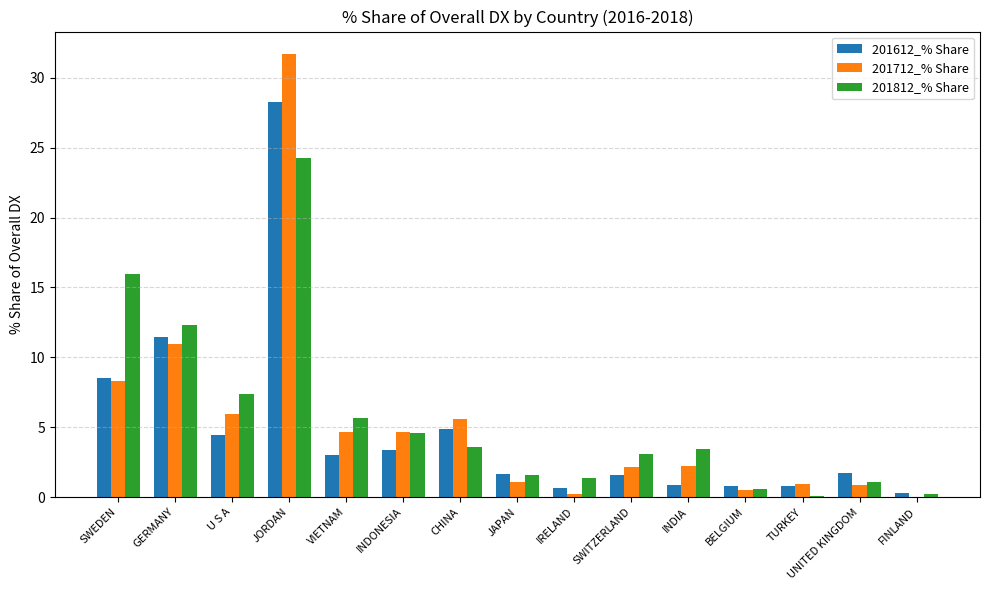

How many data points does each series have?

15